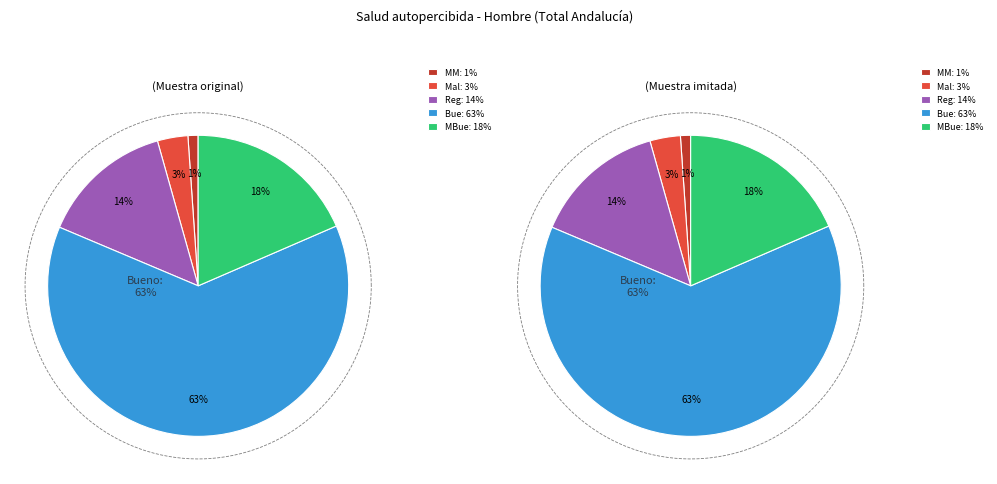

What percentage is the Muy malo slice, to the nearest percent?

1%